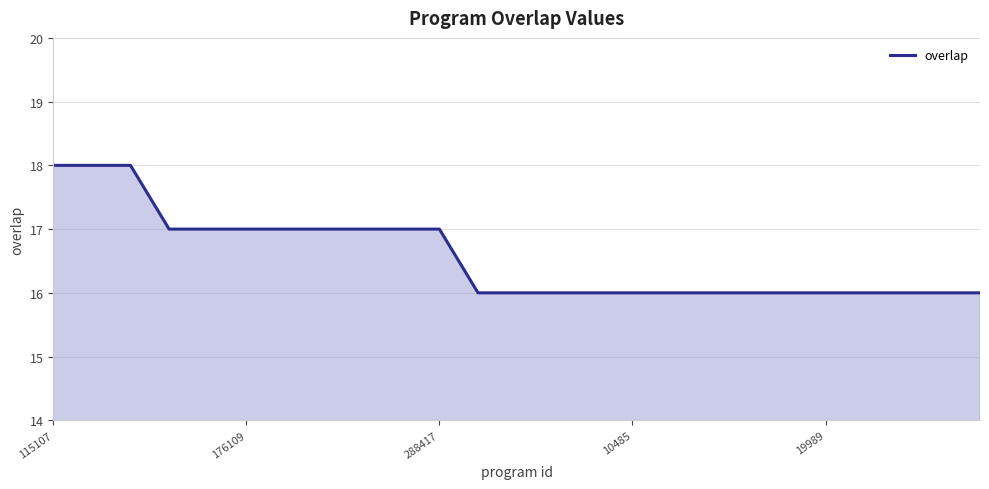

How many distinct data groups are displayed?

1